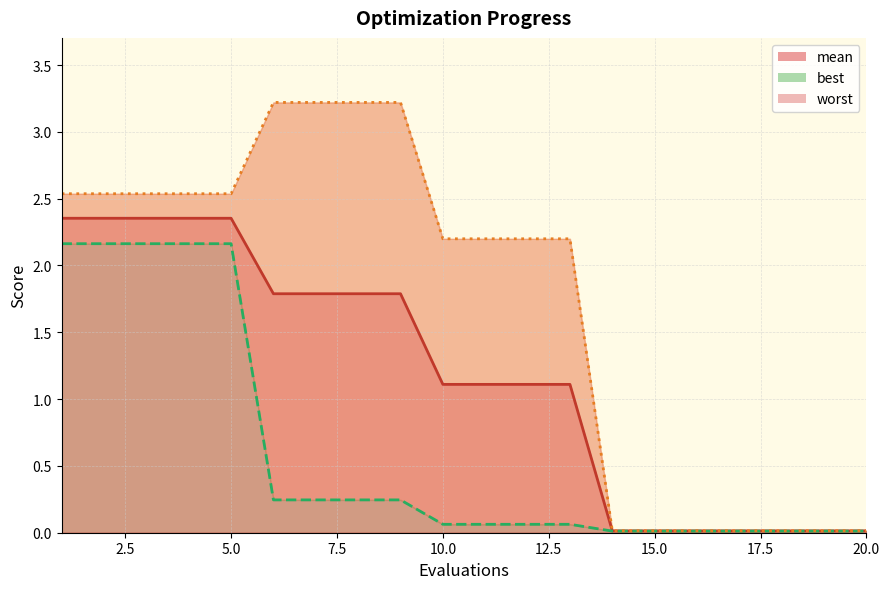

What is the maximum value shown in the chart?

3.2